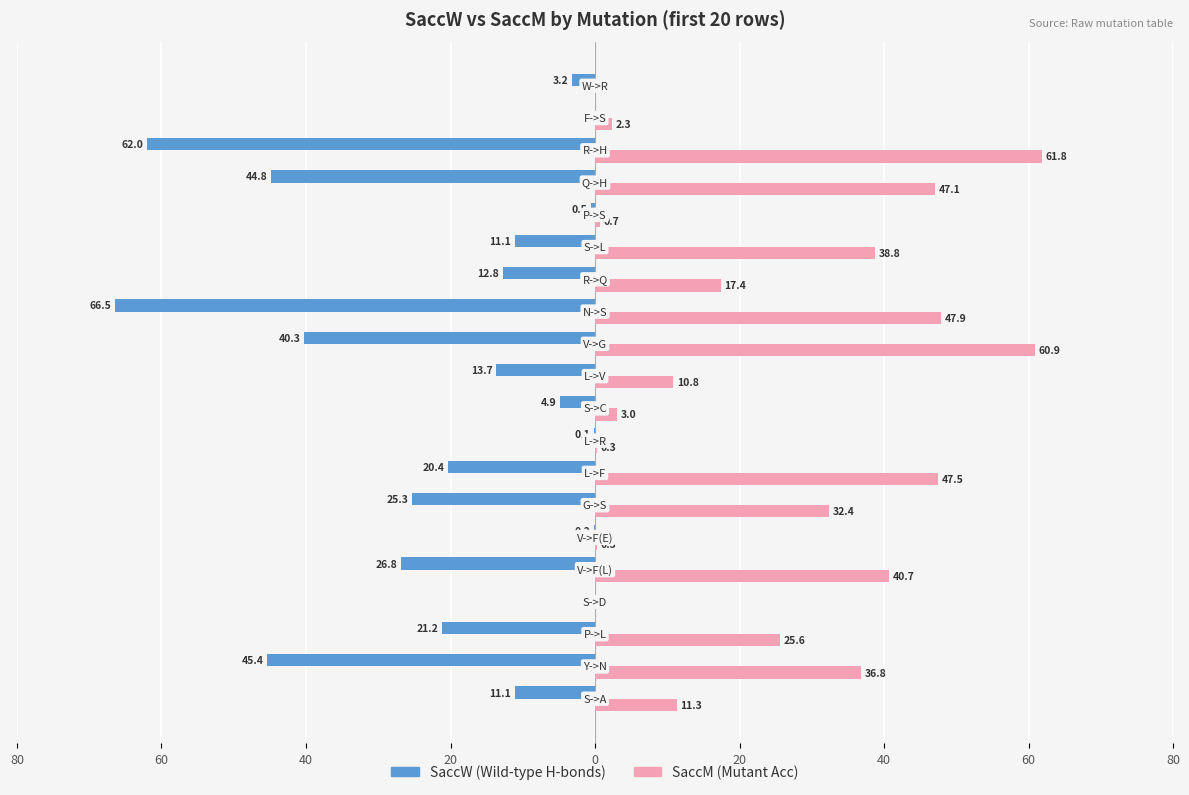

Count the number of categories in the chart.

20